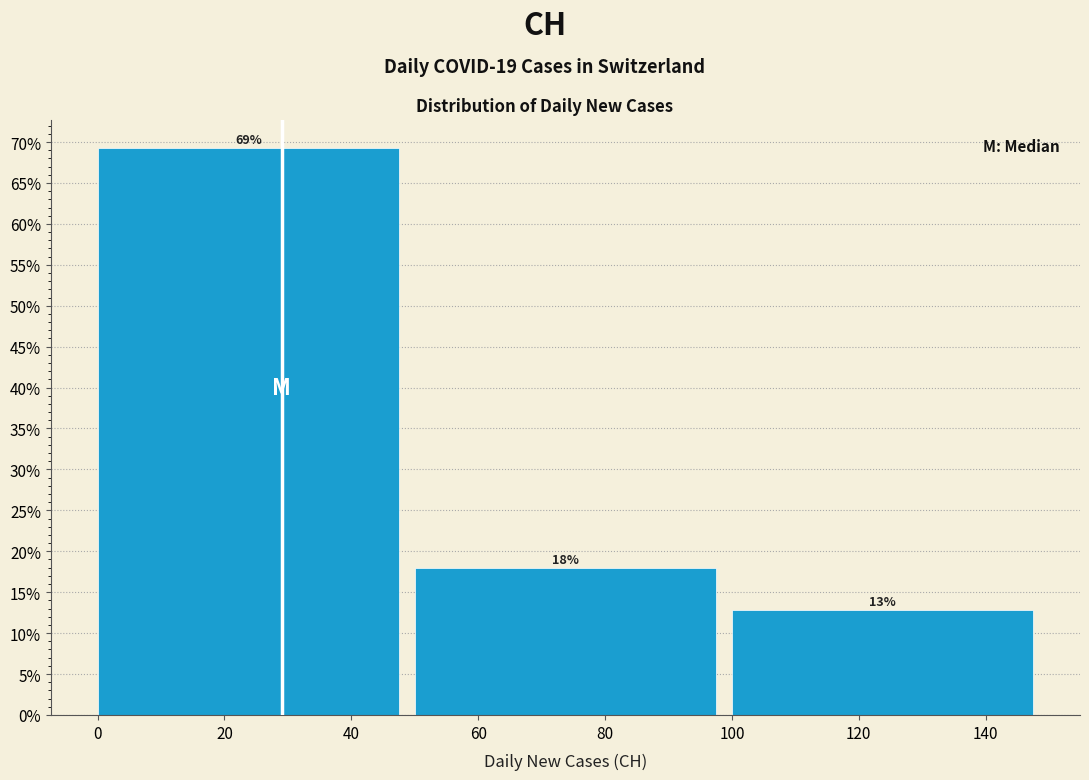

Which range on the x-axis has the tallest bar?

0 to 50